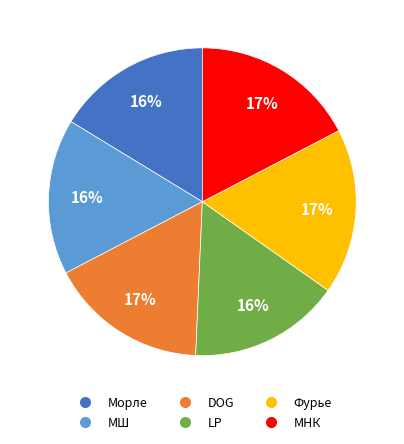

True or false: МНК accounts for 27% of the total.

False